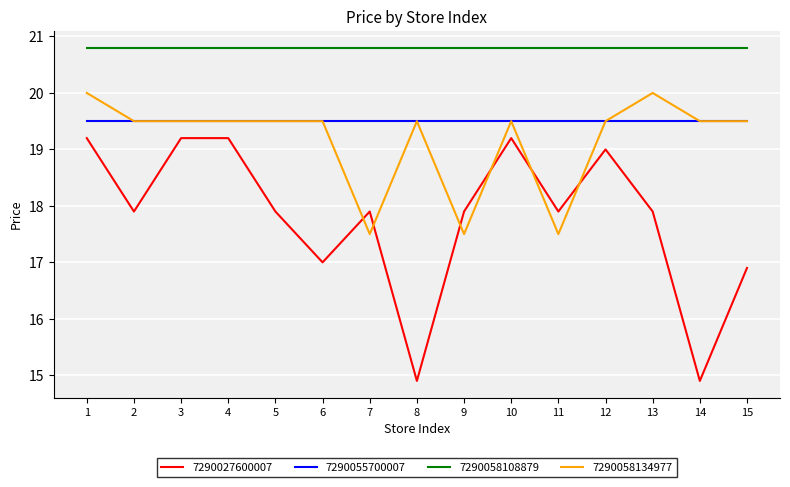

Which series has the widest spread of values?

7290027600007